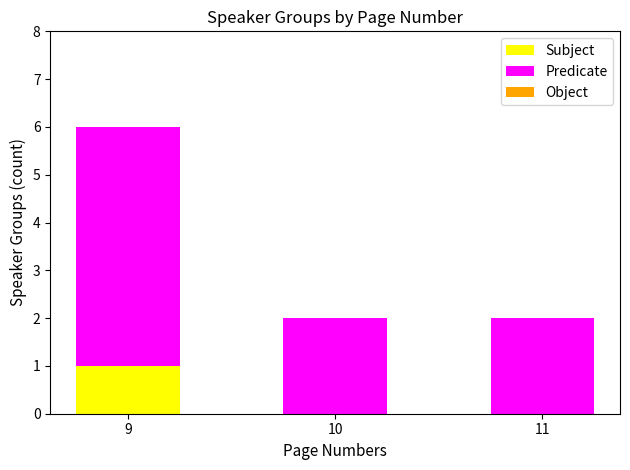

True or false: Subject has a value of -1 at 11.

False